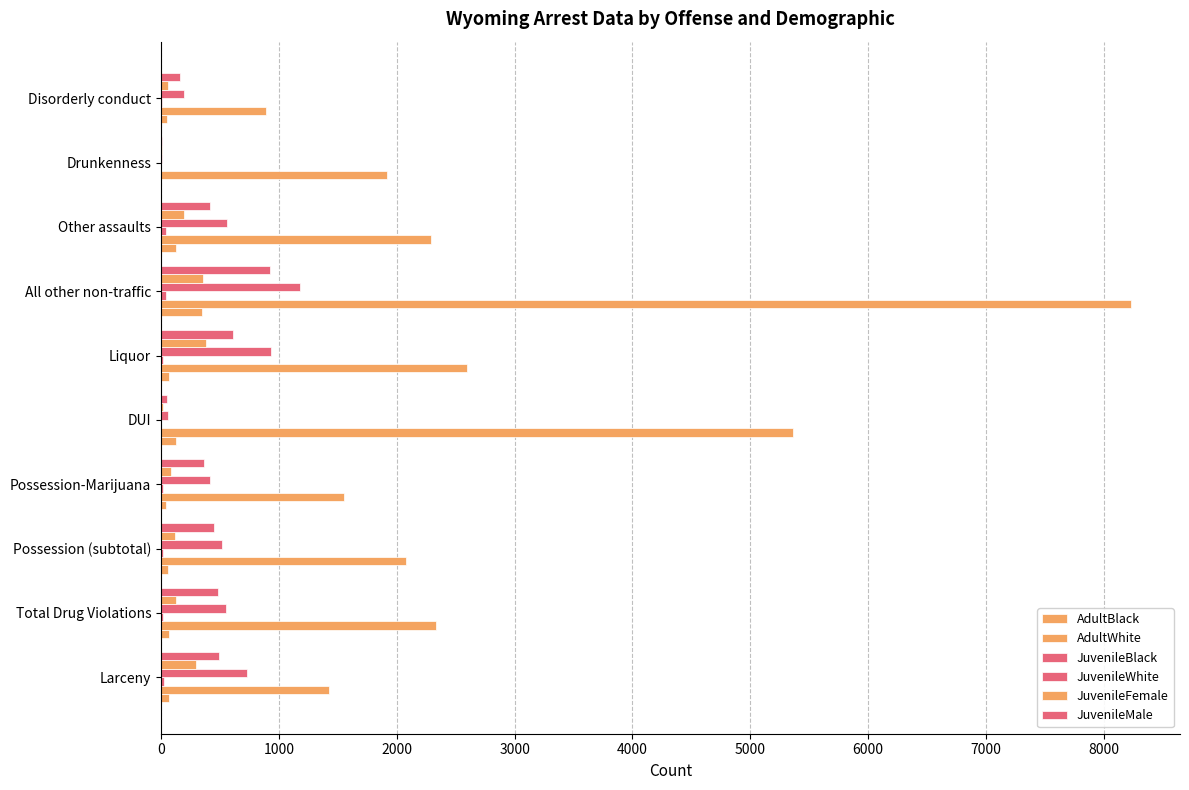

How many data points does each series have?

10